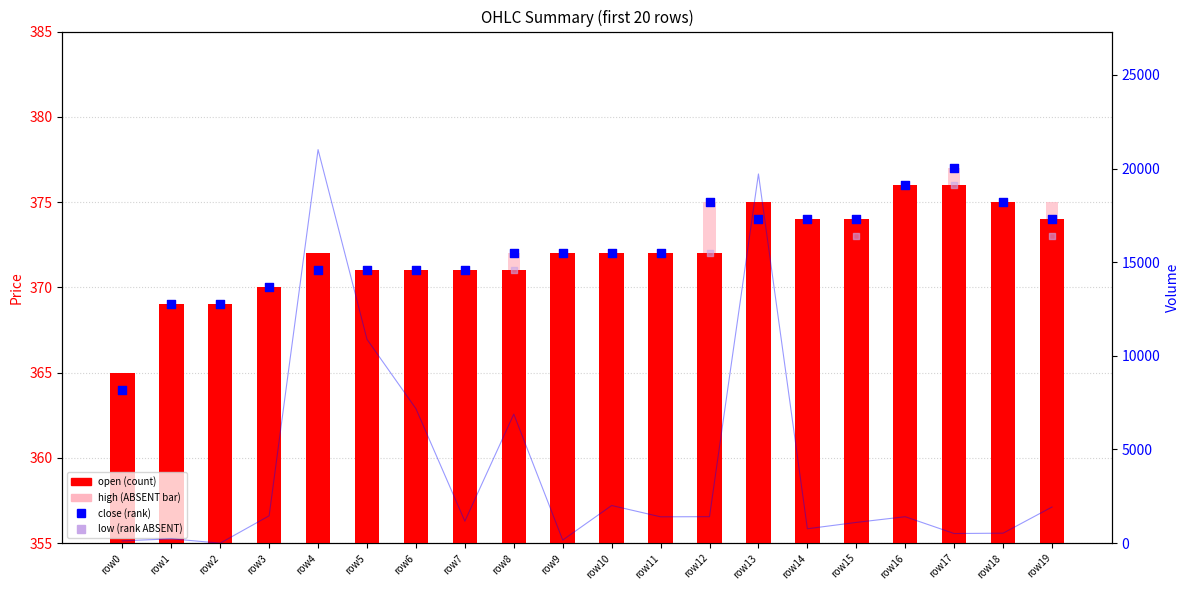

What is the total value across all series at row12?

2907.7